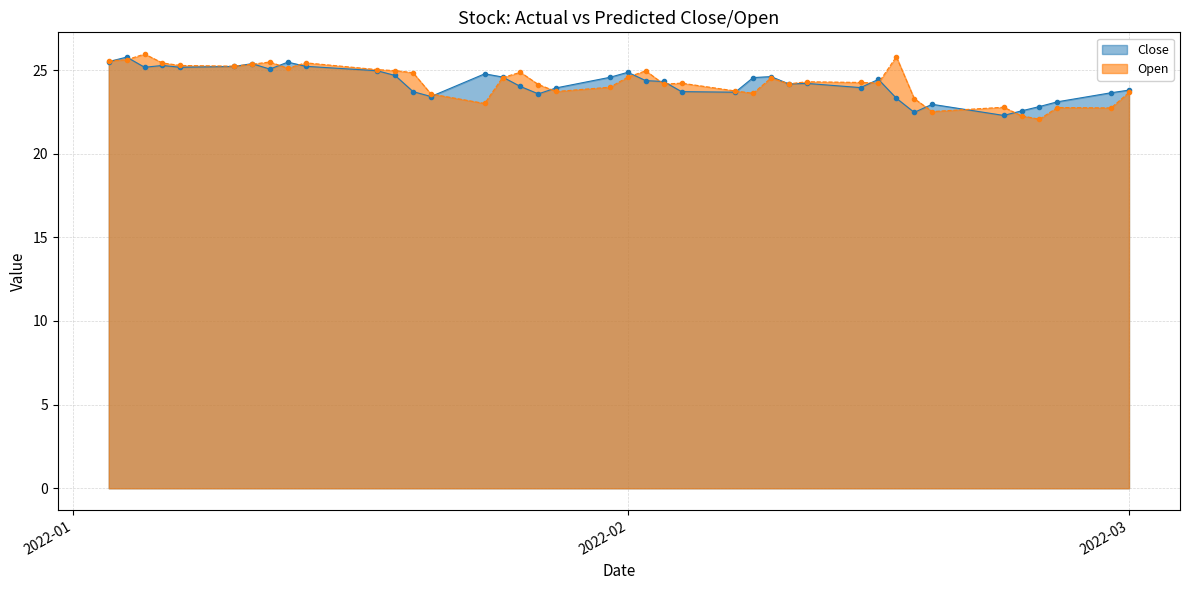

What is the highest value of the Open series?

26.0